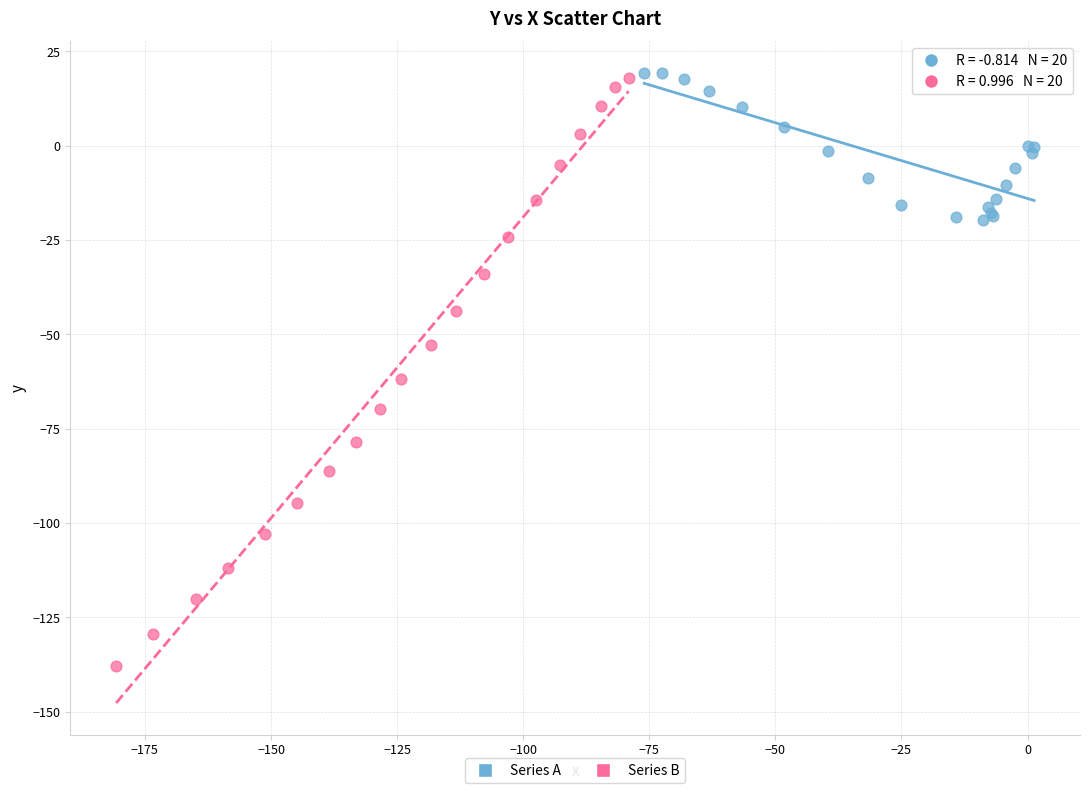

Which series contains the lowest Y value?

Series B